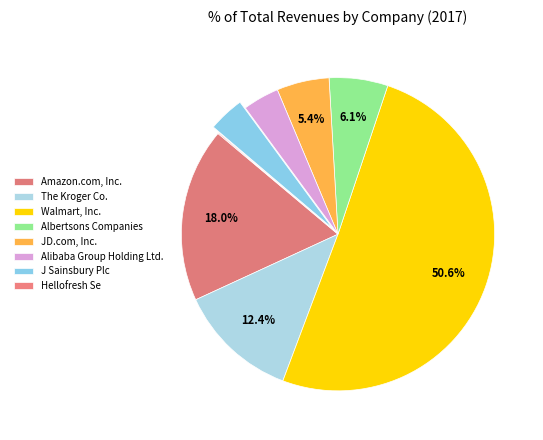

To the nearest percent, what is the average slice percentage?

12%